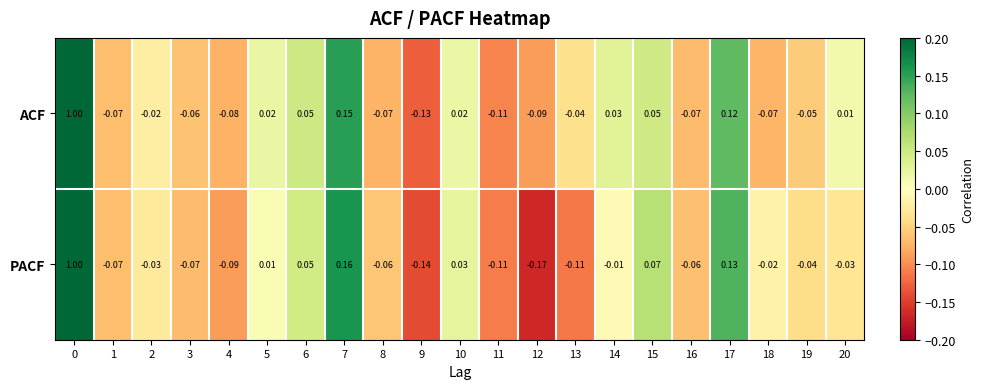

Rank the series at 14 from highest to lowest value.

ACF, PACF